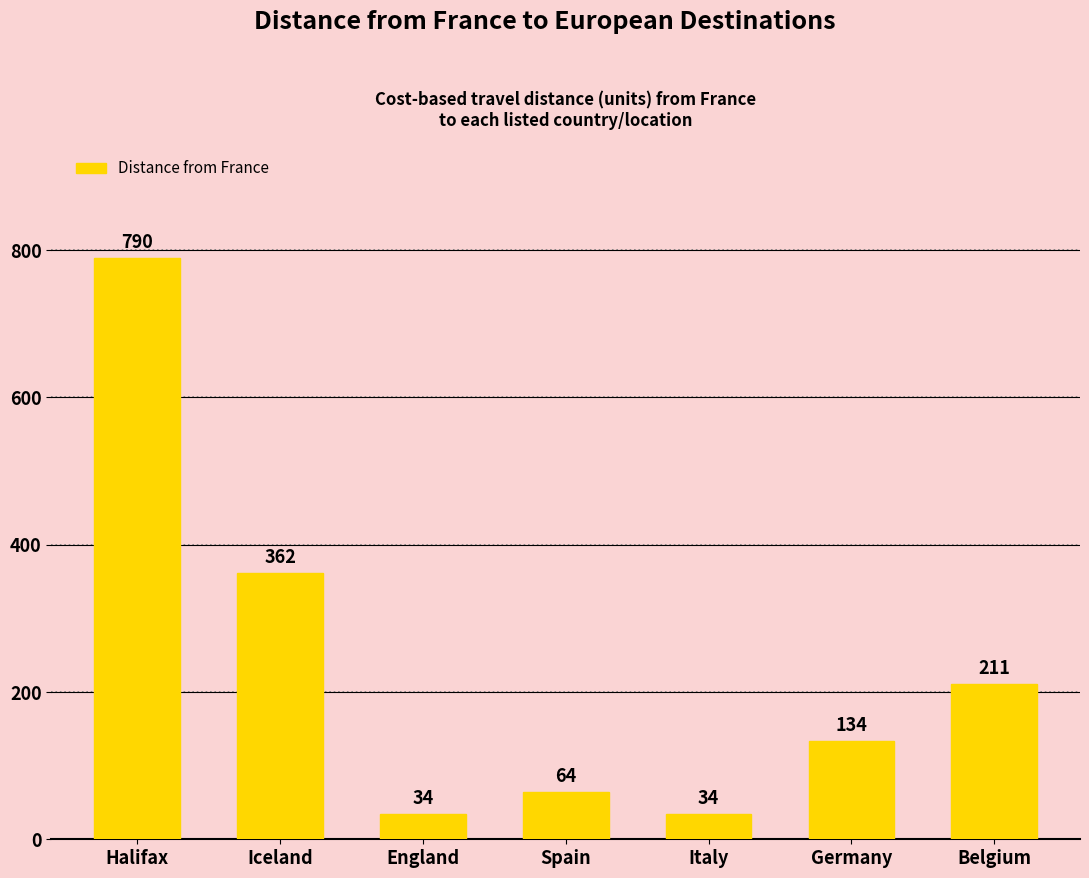

Count the number of data series in this chart.

1